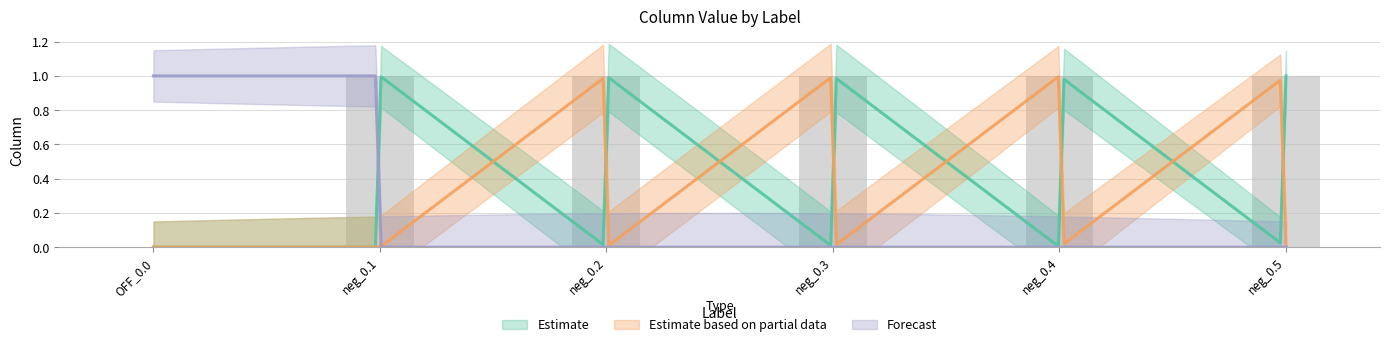

Reading left to right, transcribe all the data shown in this chart.

Estimate: 0	0	1	0	1	0	1	0	1	0	1
Estimate based on partial data: 0	0	0	1	0	1	0	1	0	1	0
Forecast: 1	1	0	0	0	0	0	0	0	0	0